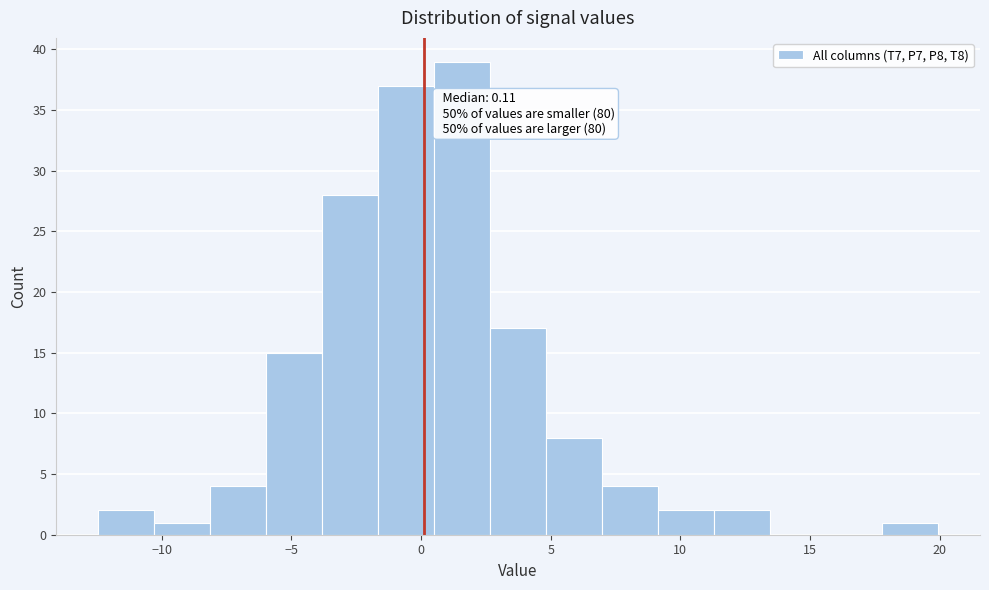

Over which range of the x-axis is the bar tallest?

0.5 to 2.5